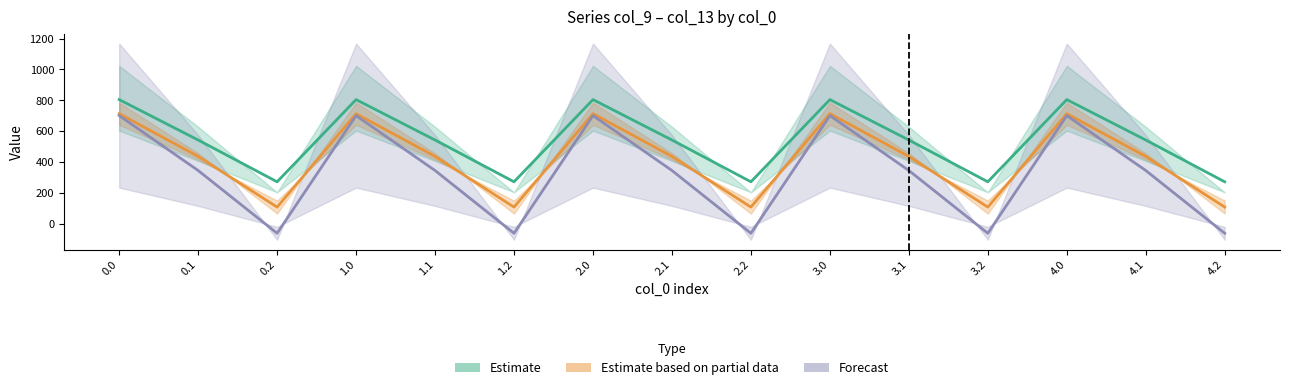

What is the smallest value displayed?

-62.6